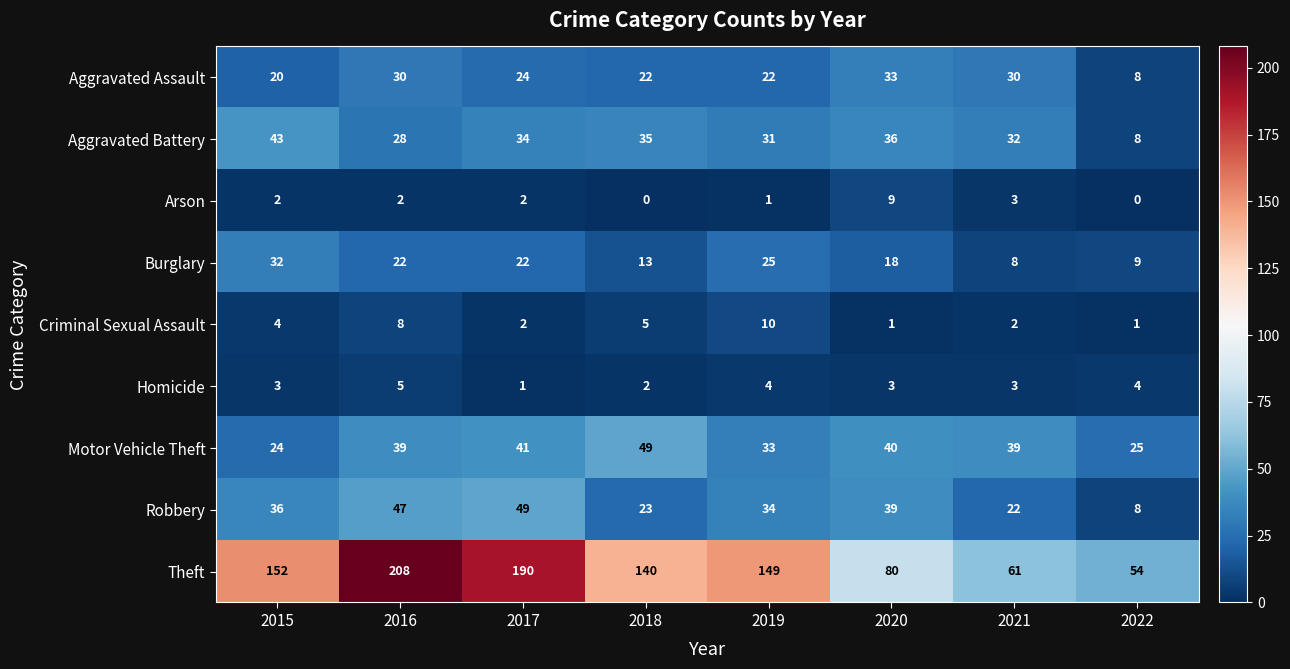

The value of Aggravated Battery at 2019 is 44. True or false?

False